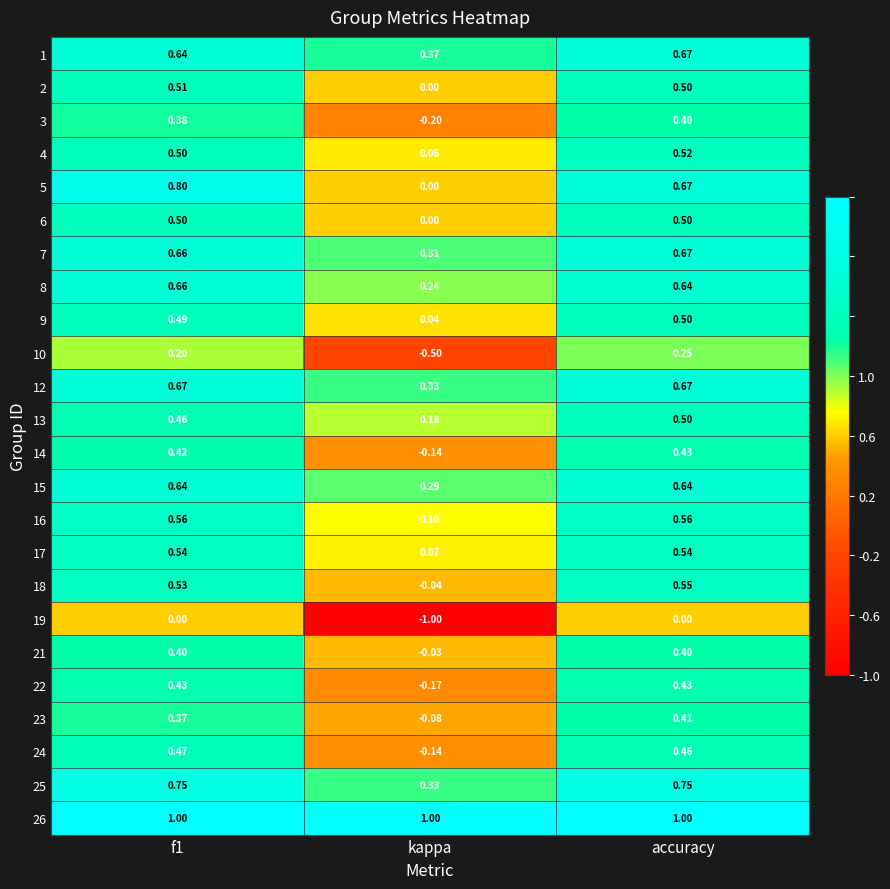

Where is 4 nearest to the value 0?

kappa